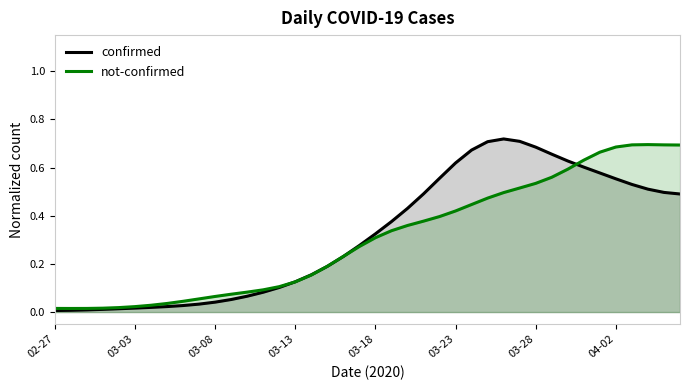

What is the value of the confirmed point at the 34th from the left?

0.6